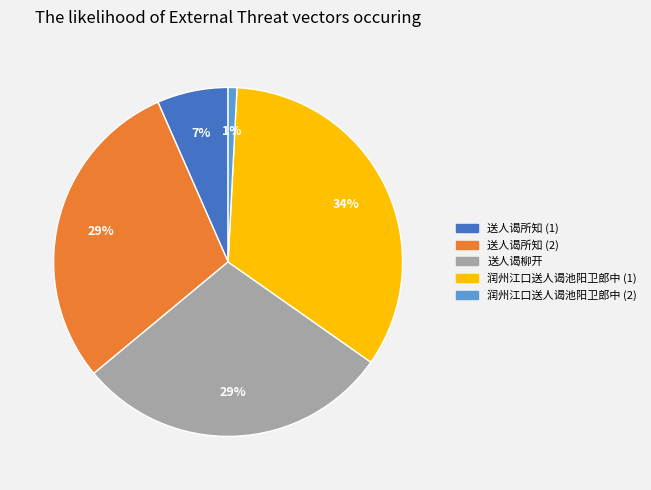

Count the number of slices in the pie.

5